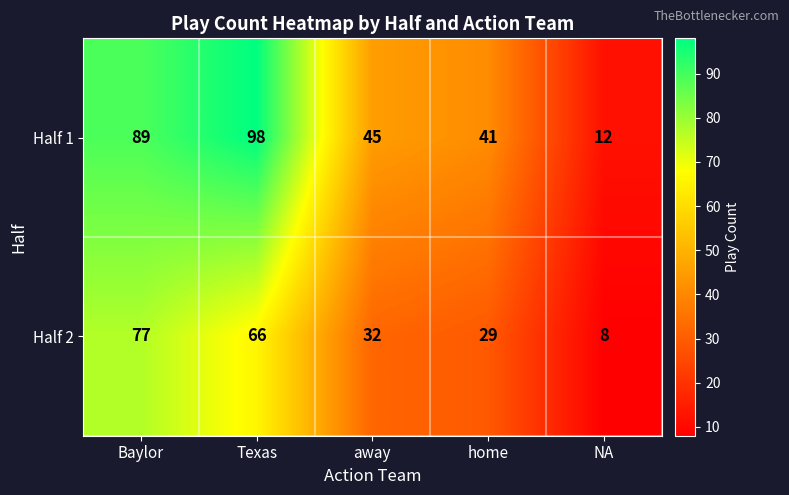

Which label corresponds to the largest value in the chart?

Texas